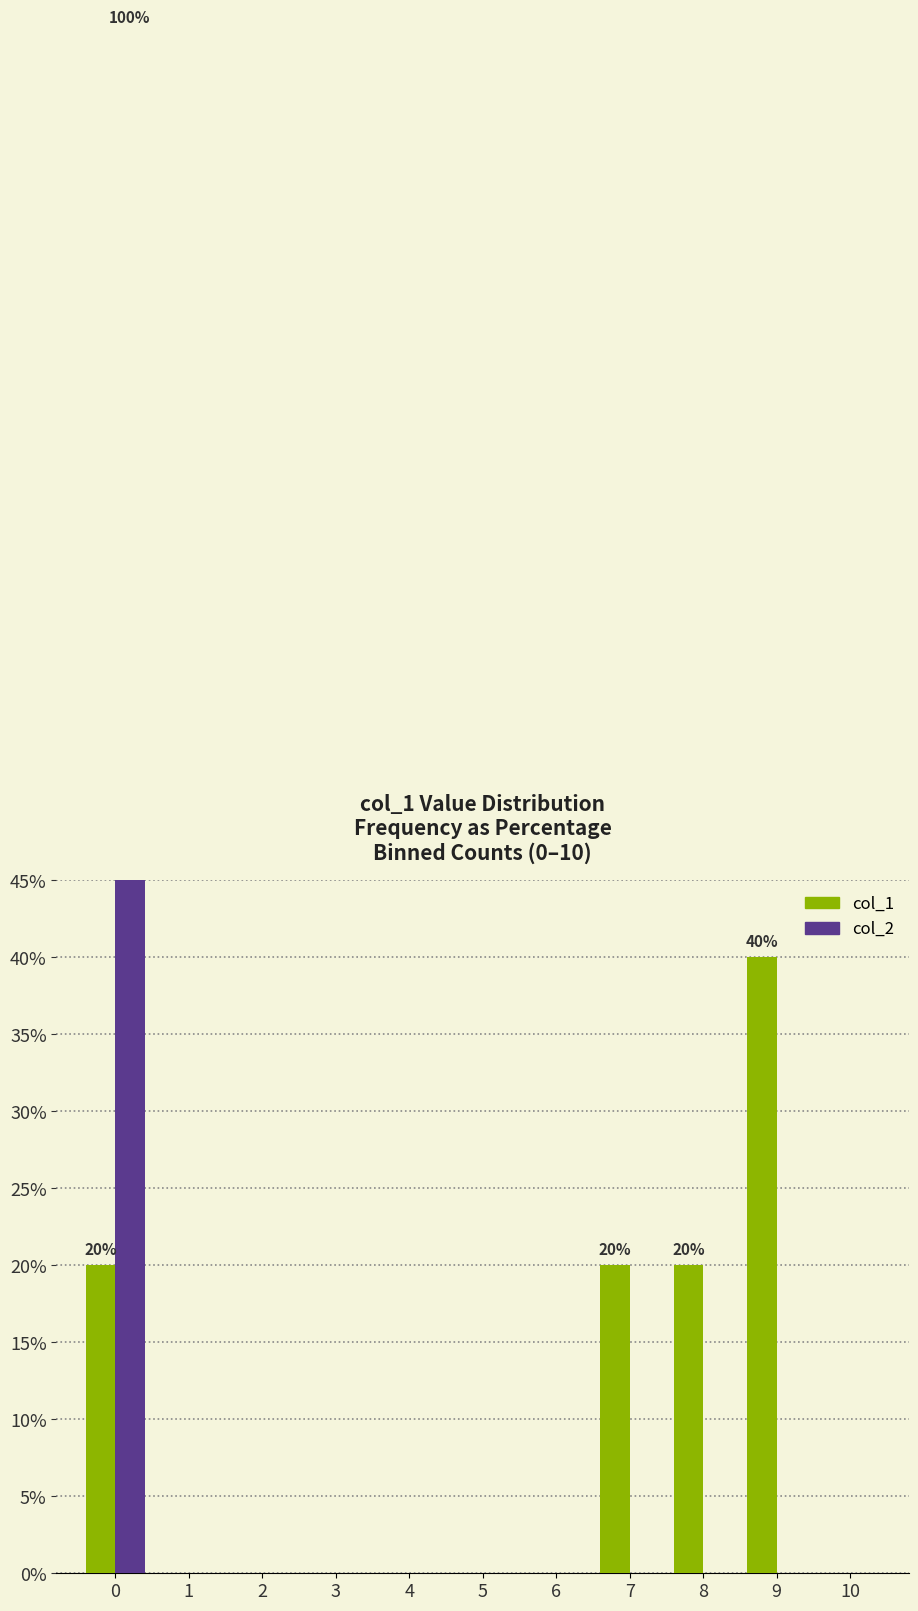

What is the sum of all col_2 values?

100